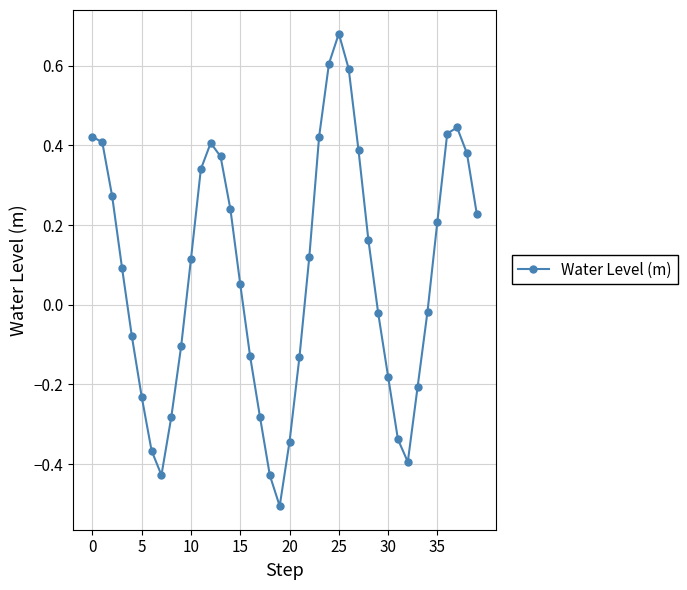

How many values are above zero?

22